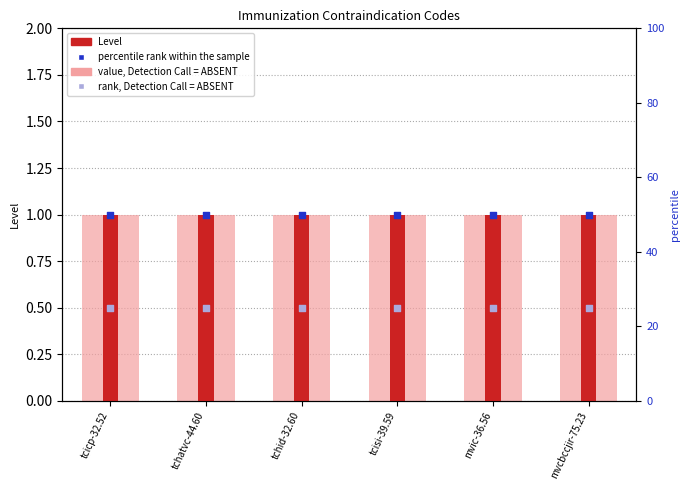

Which series has the largest total across all categories?

percentile rank within the sample